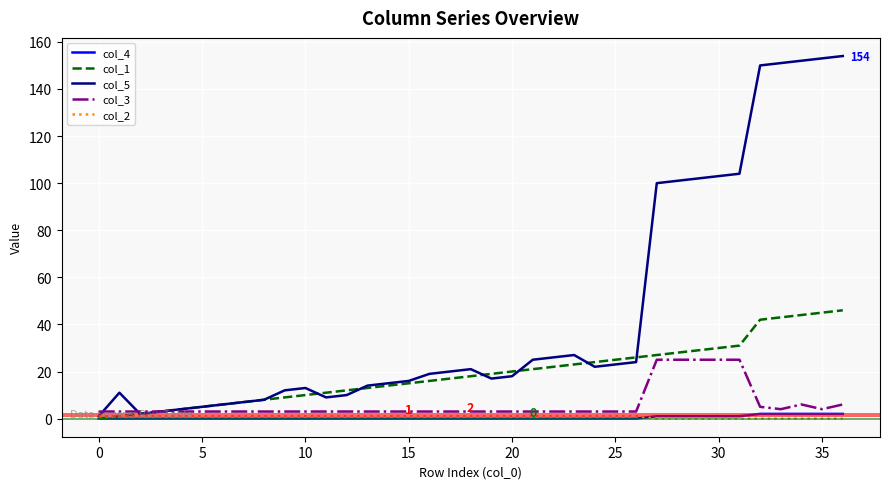

Which series has the largest total across all categories?

col_5